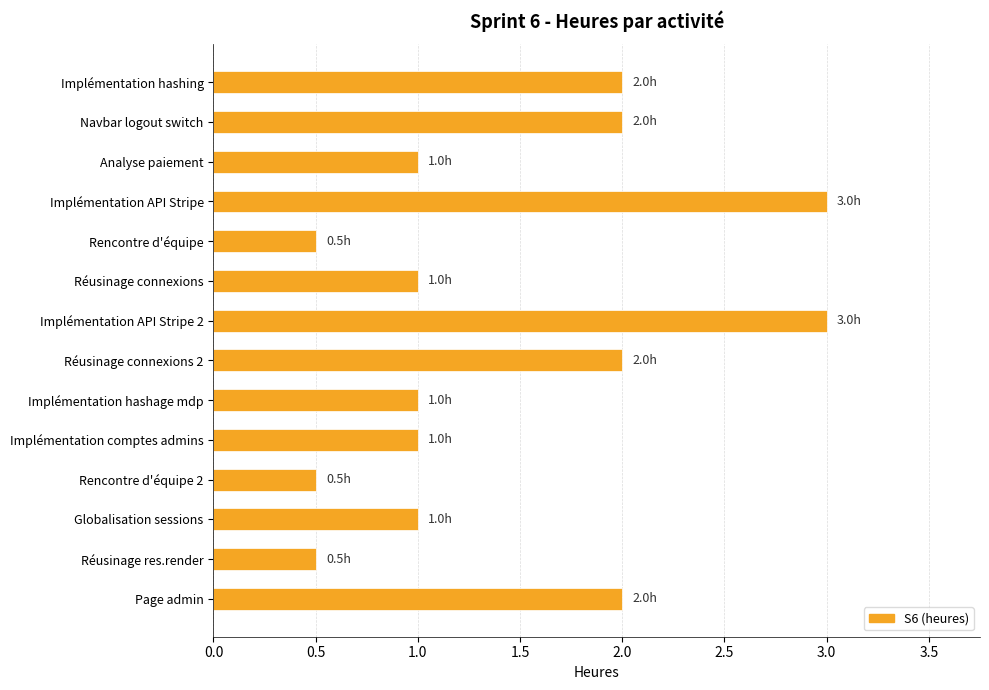

What is the minimum value shown in the chart?

0.5